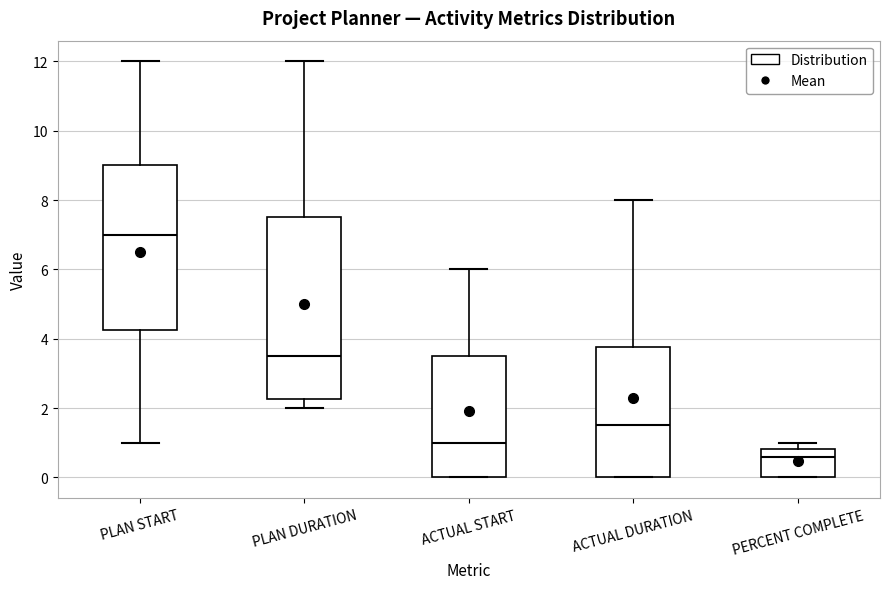

Reading left to right, transcribe this box plot: for each box, give where its median line is, the range the box spans, and where its two whiskers end, as read against the y-axis. The values are not printed on the chart, so give them approximately, as read against the axis.

PLAN START: median 7.0, box 4.2 to 9.0, whiskers 1.0 to 12.0
PLAN DURATION: median 3.6, box 2.2 to 7.6, whiskers 2.0 to 12.0
ACTUAL START: median 1.0, box 0.0 to 3.6, whiskers 0.0 to 6.0
ACTUAL DURATION: median 1.6, box 0.0 to 3.8, whiskers 0.0 to 8.0
PERCENT COMPLETE: median 0.6, box 0.0 to 0.8, whiskers 0.0 to 1.0